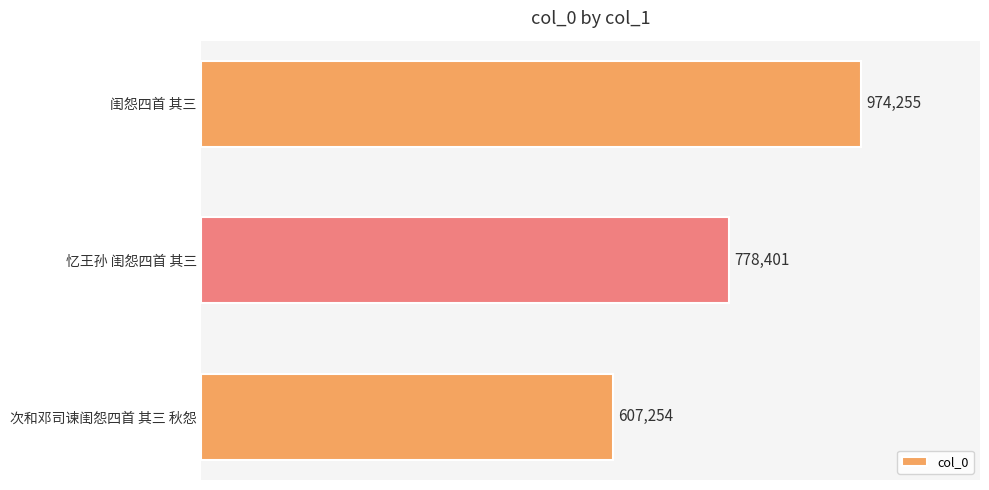

Which category has the highest value across all series?

闺怨四首 其三